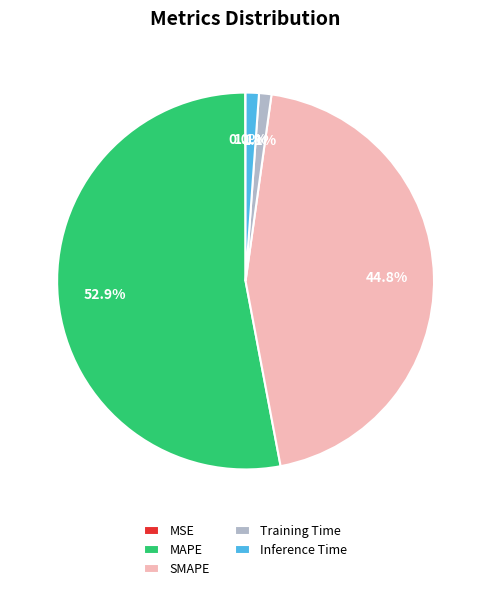

Which category accounts for the majority?

MAPE